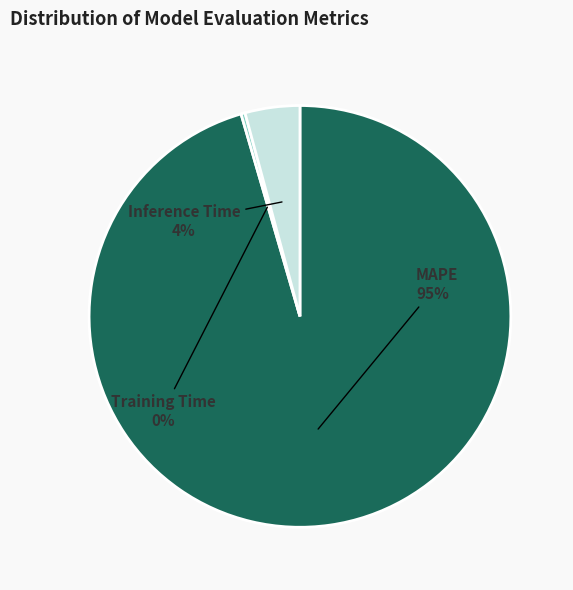

To the nearest percent, what is the average slice percentage?

33%